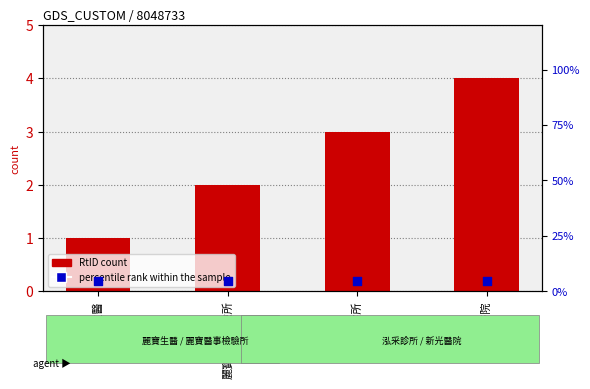

Which series has the largest Y range (max minus min)?

RtID count